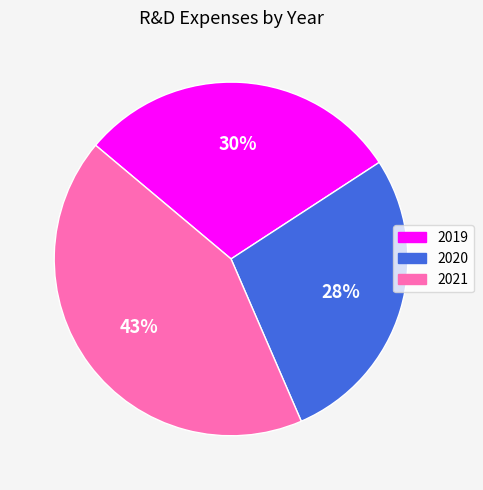

Which has a higher value, 2019 or 2020?

2019